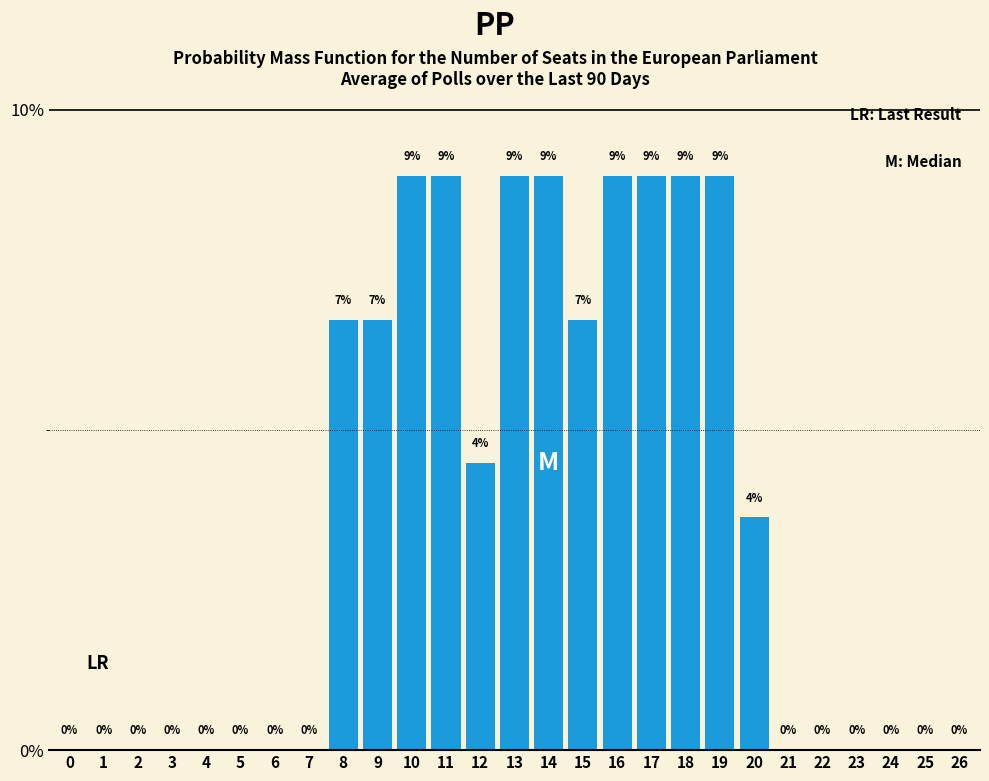

Between 16 and 2, which is larger?

16